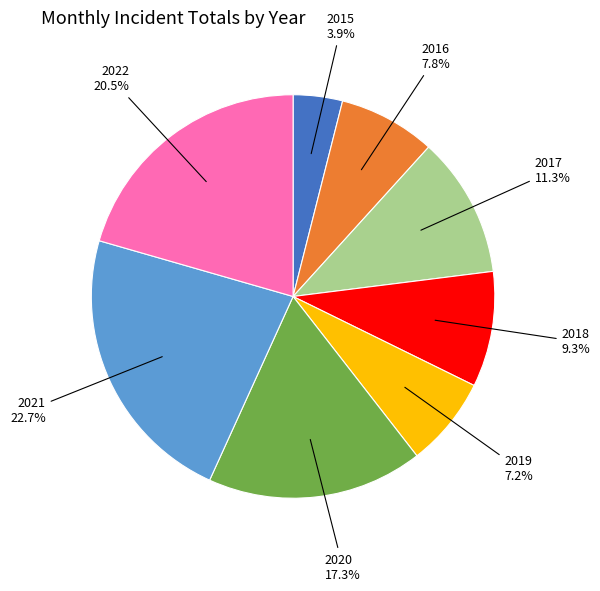

How much of the chart is everything except 2018?

90.7%